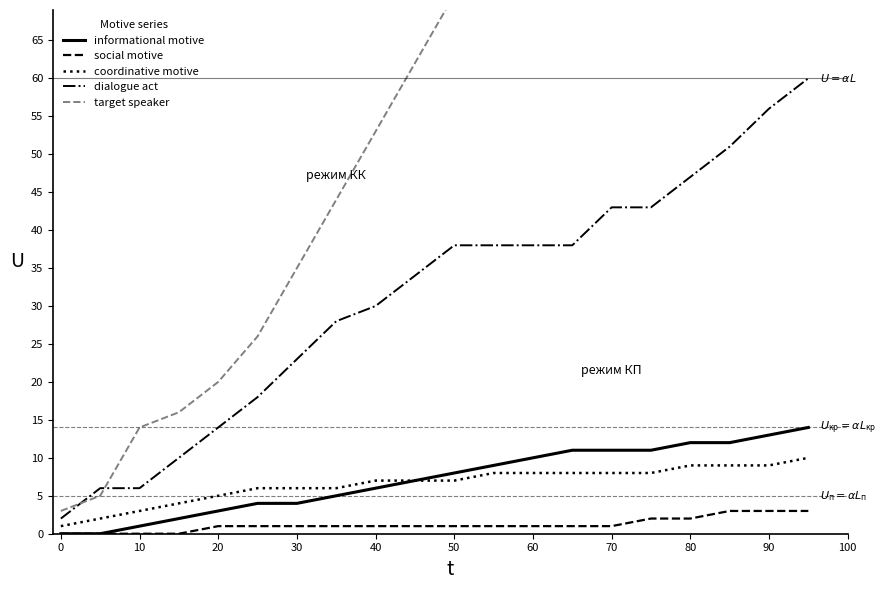

What is the difference between the maximum and minimum values in the coordinative motive series?

9